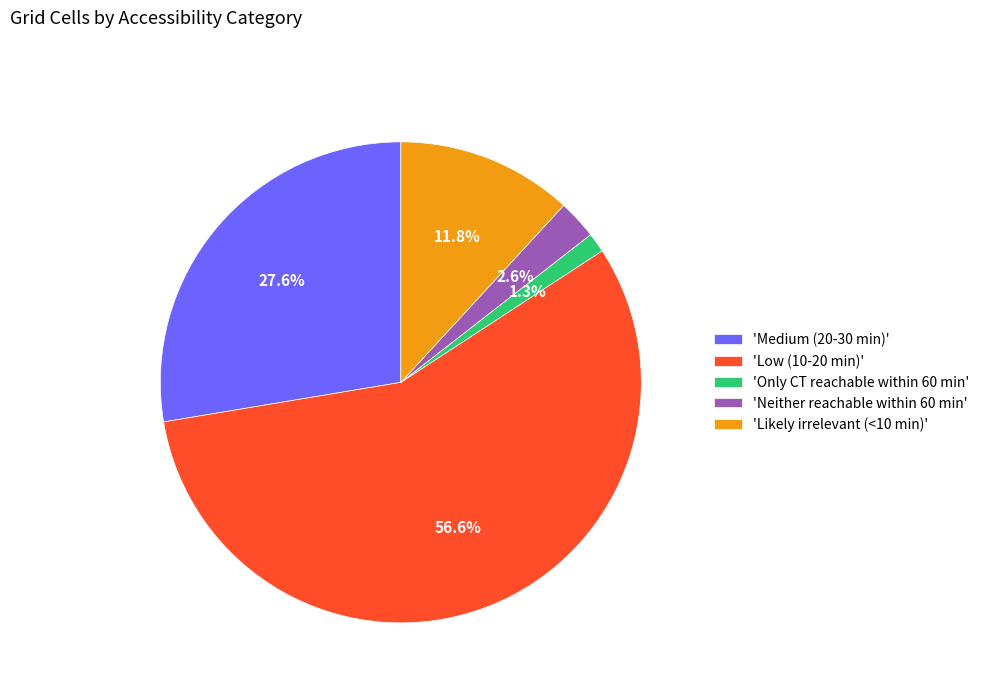

Which slice represents more than half of the pie?

'Low (10-20 min)'